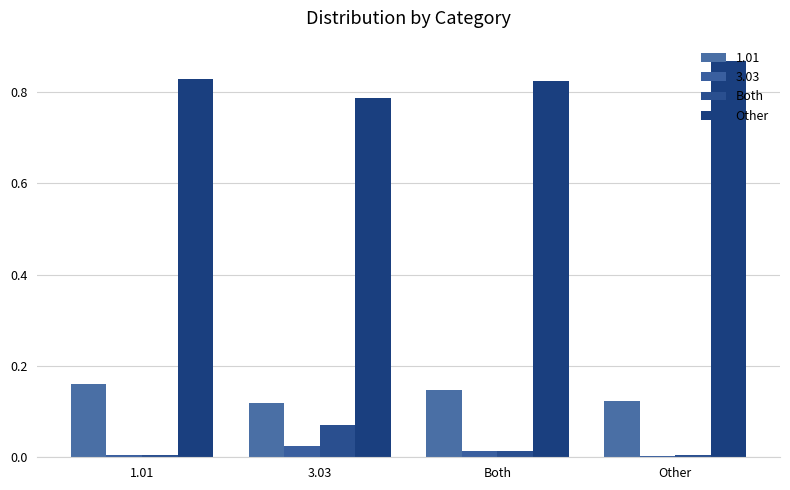

How many groups of bars are there?

4